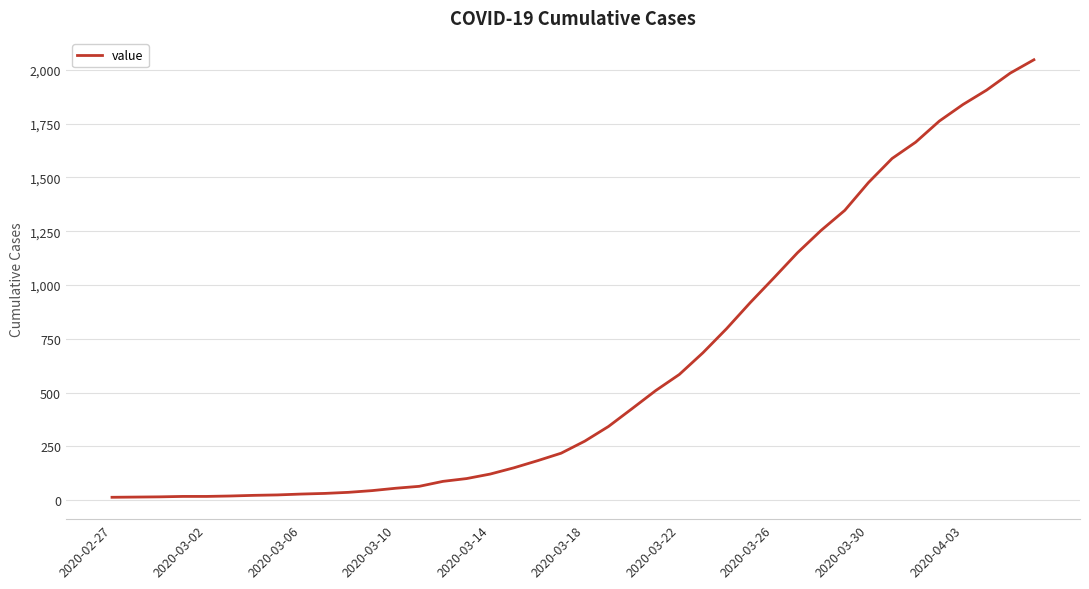

Is this an area chart (filled region under the line)?

No